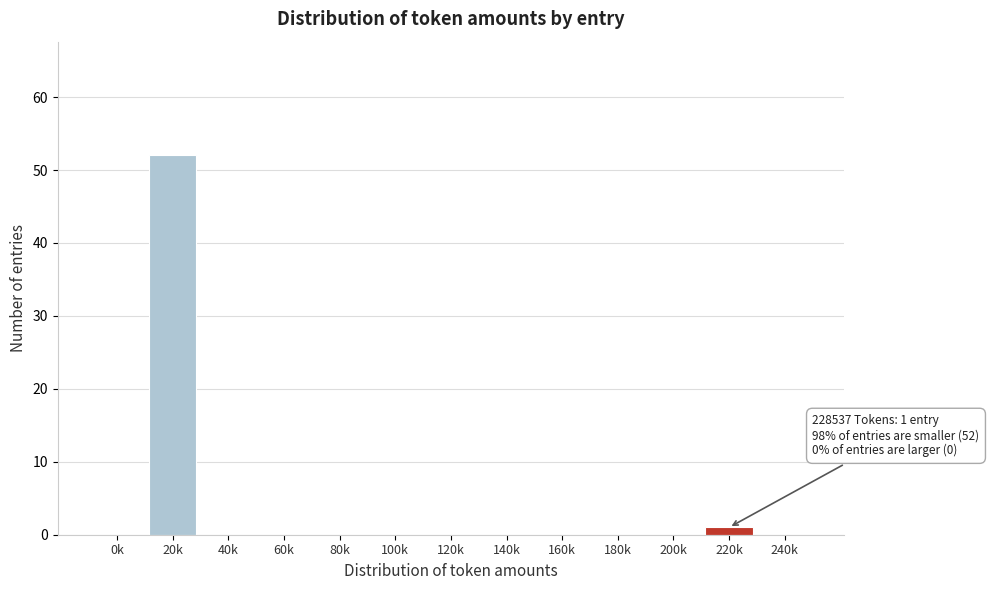

Reading left to right, transcribe all the data shown in this chart.

0k=0	20k=52	40k=0	60k=0	80k=0	100k=0	120k=0	140k=0	160k=0	180k=0	200k=0	220k=1	240k=0